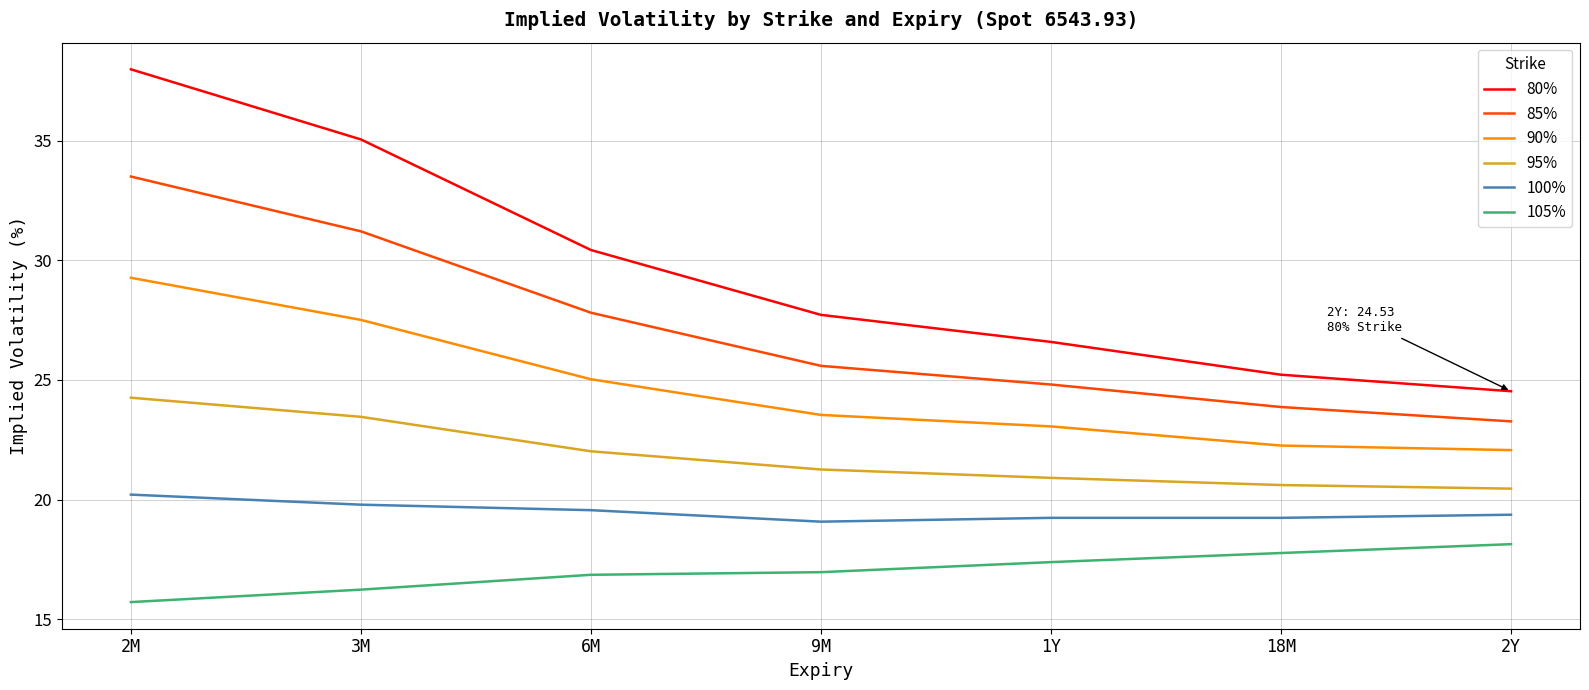

What position from the right is 2M?

7